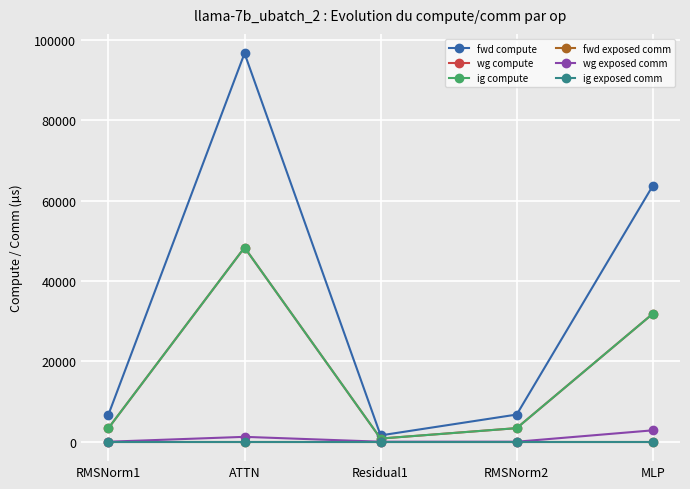

Reading right to left, list all the values displayed in this chart.

fwd compute: 63699.5	6760.7	1575.9	96672.7	6760.7
wg compute: 31849.7	3380.3	788.0	48336.4	3380.3
ig compute: 31849.7	3380.3	788.0	48336.4	3380.3
fwd exposed comm: 0.0	0.0	0.0	0.0	0.0
wg exposed comm: 2835.3	0.0	0.0	1212.8	0.0
ig exposed comm: 0.0	0.0	0.0	0.0	0.0